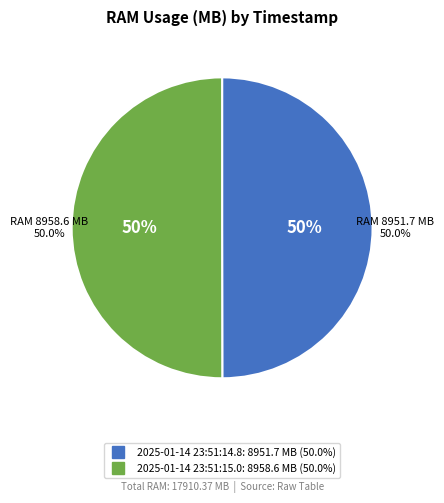

To the nearest percent, what percentage of the pie is 2025-01-14 23:51:14.8?

50%